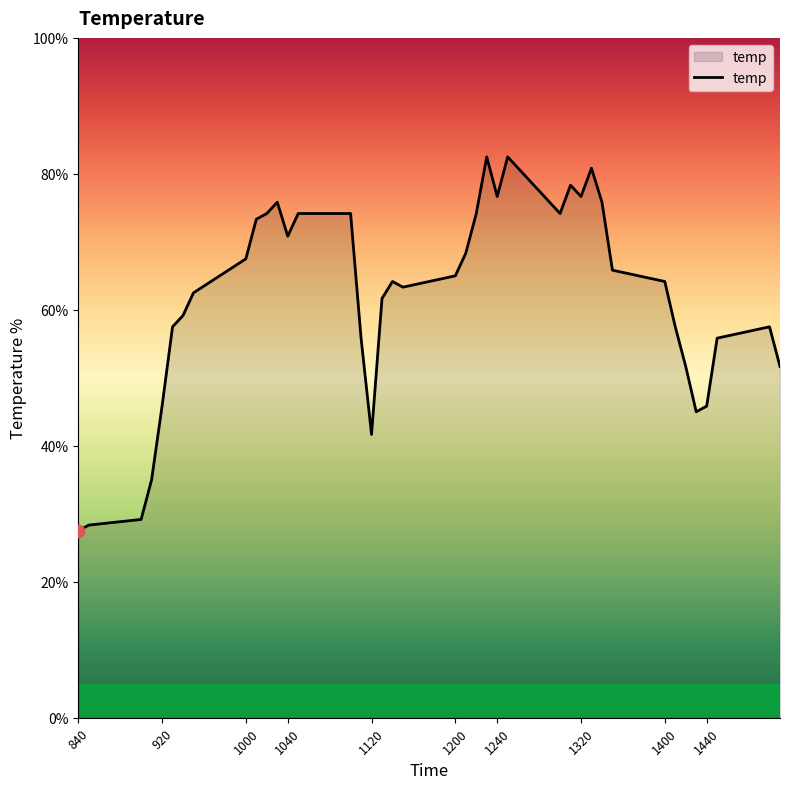

What is the difference between the maximum and minimum values?

55.0